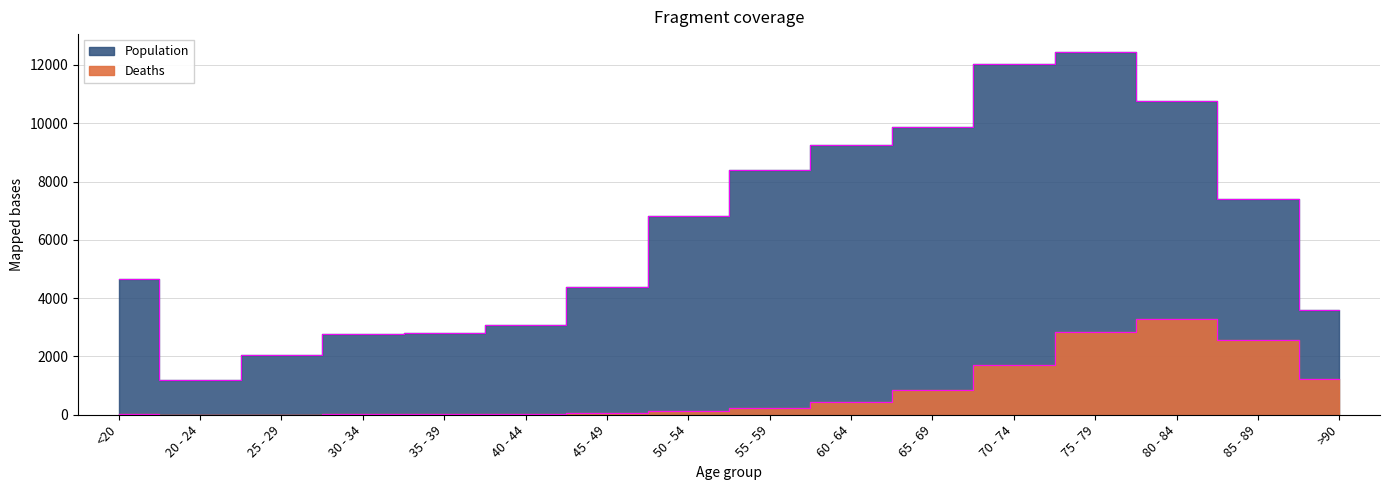

Reading left to right, extract all data points from this chart.

Population: <20=4641	20 - 24=1191	25 - 29=2038	30 - 34=2765	35 - 39=2814	40 - 44=3078	45 - 49=4396	50 - 54=6803	55 - 59=8400	60 - 64=9236	65 - 69=9883	70 - 74=12018	75 - 79=12434	80 - 84=10764	85 - 89=7417	>90=3604
Deaths: <20=18	20 - 24=4	25 - 29=3	30 - 34=17	35 - 39=18	40 - 44=24	45 - 49=47	50 - 54=126	55 - 59=227	60 - 64=426	65 - 69=850	70 - 74=1690	75 - 79=2848	80 - 84=3273	85 - 89=2548	>90=1224